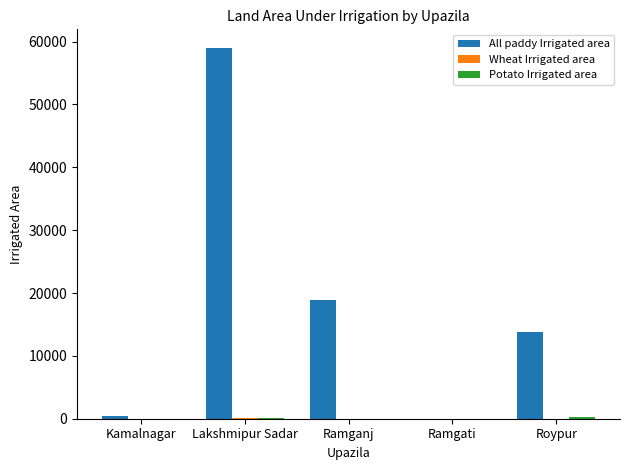

What is the greatest value displayed?

59000